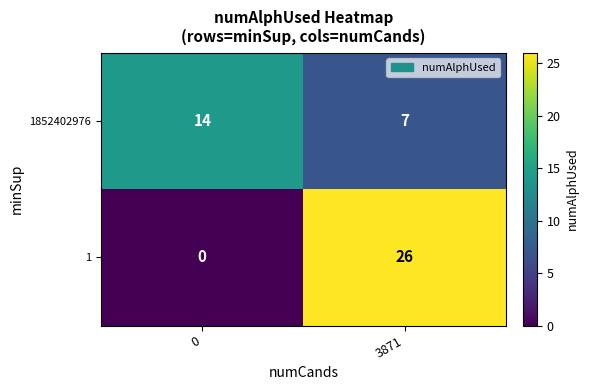

What is the lowest value of the 1852402976 series?

7